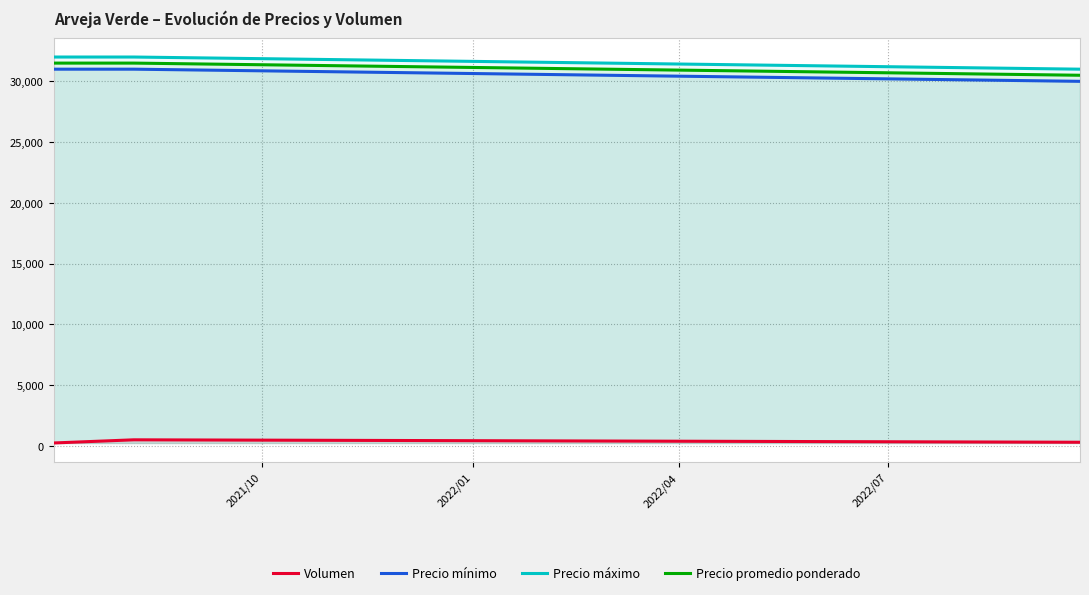

What is the difference between the second highest and minimum values in the Precio promedio ponderado series?

1000